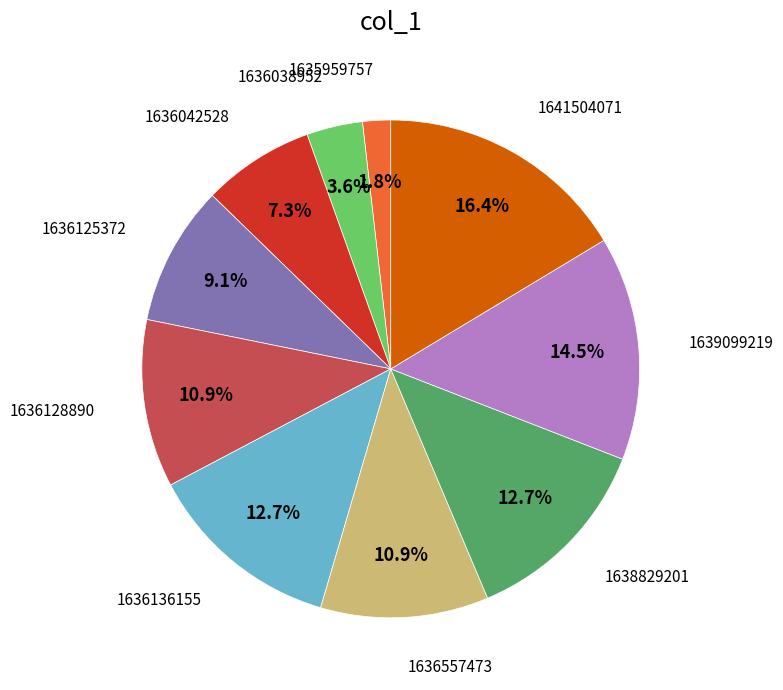

Is there any slice that represents more than half of the pie?

No